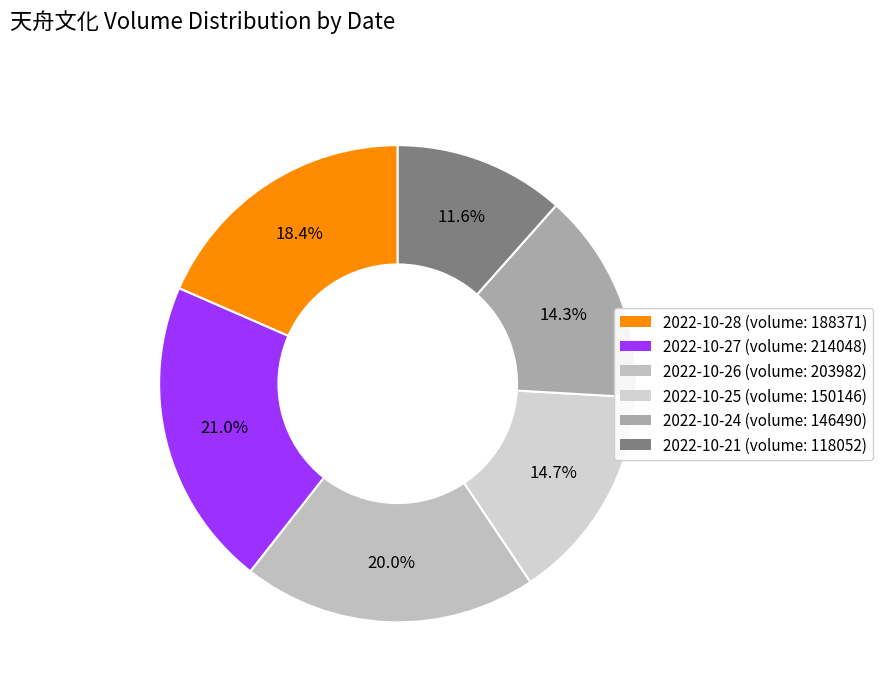

What percentage is NOT represented by 2022-10-21?

88.4%